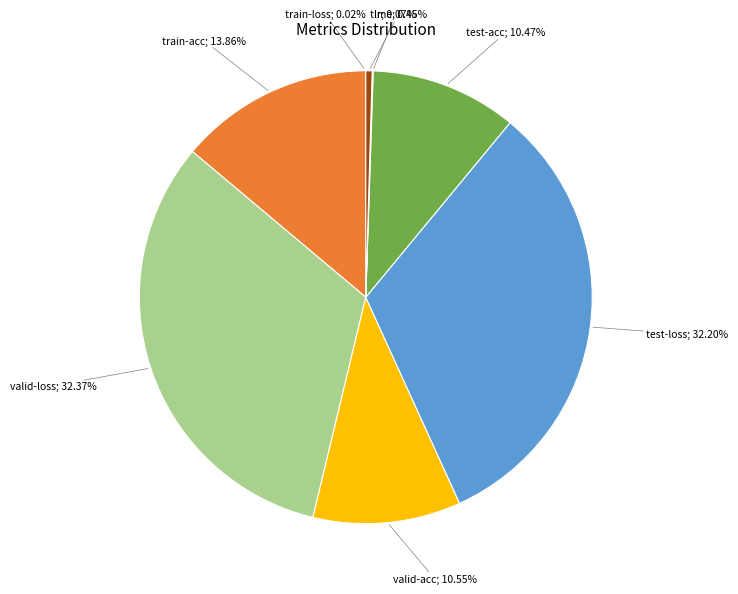

Is there a majority slice in this chart?

No